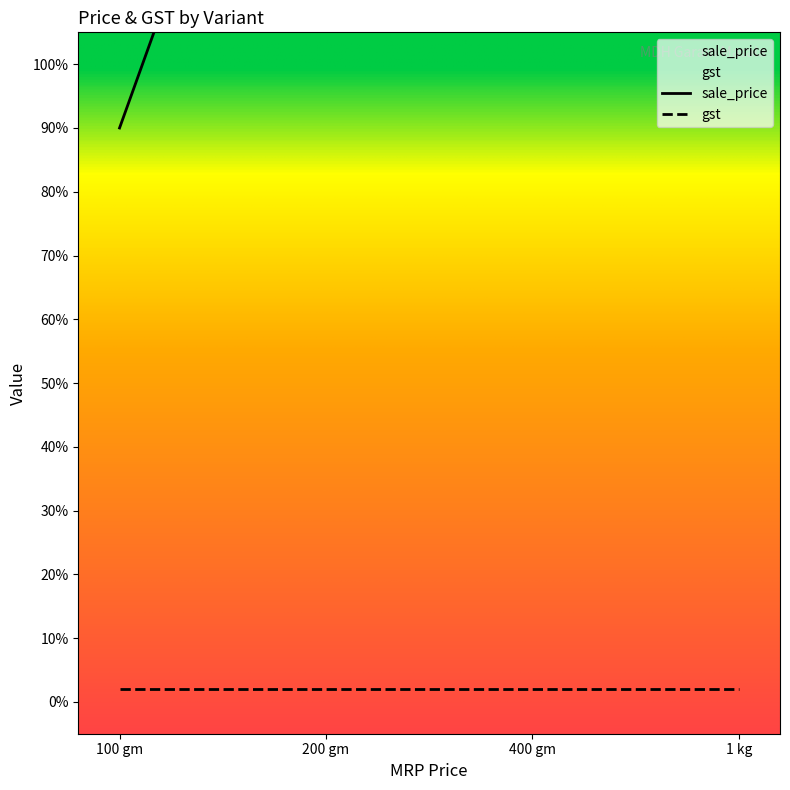

Reading left to right, what are all the values shown in this chart?

90	180	270	360